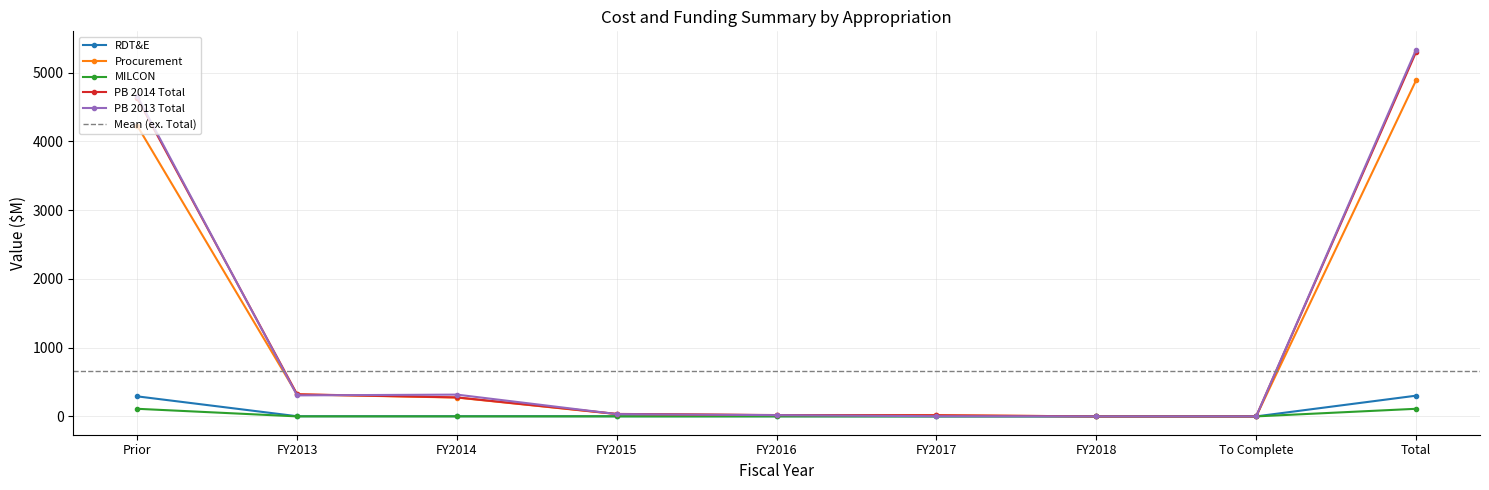

What is the difference between the PB 2014 Total values at Total and FY2016?

5281.8